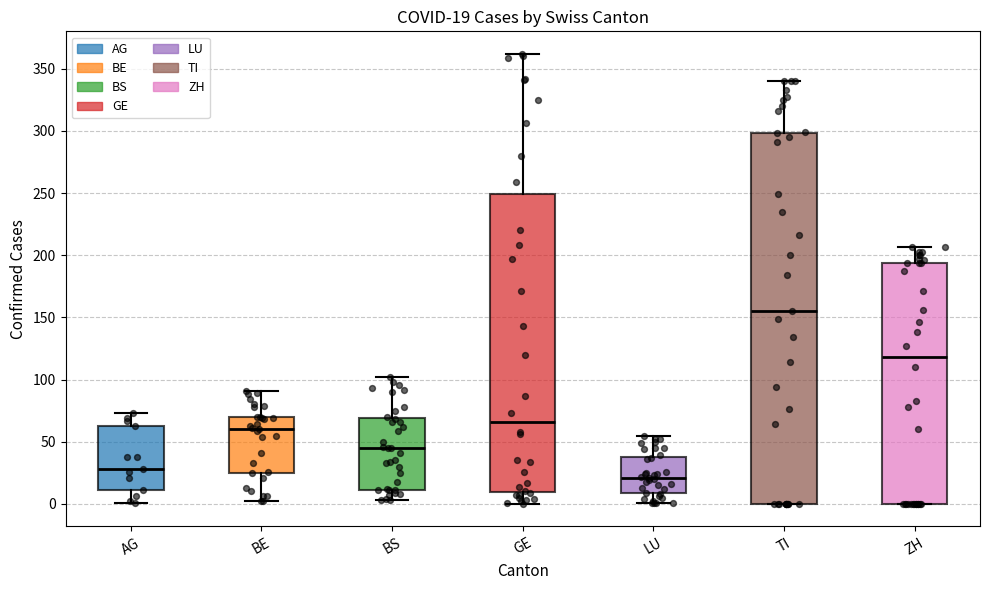

Which box is the tallest, from its lower edge to its upper edge?

TI